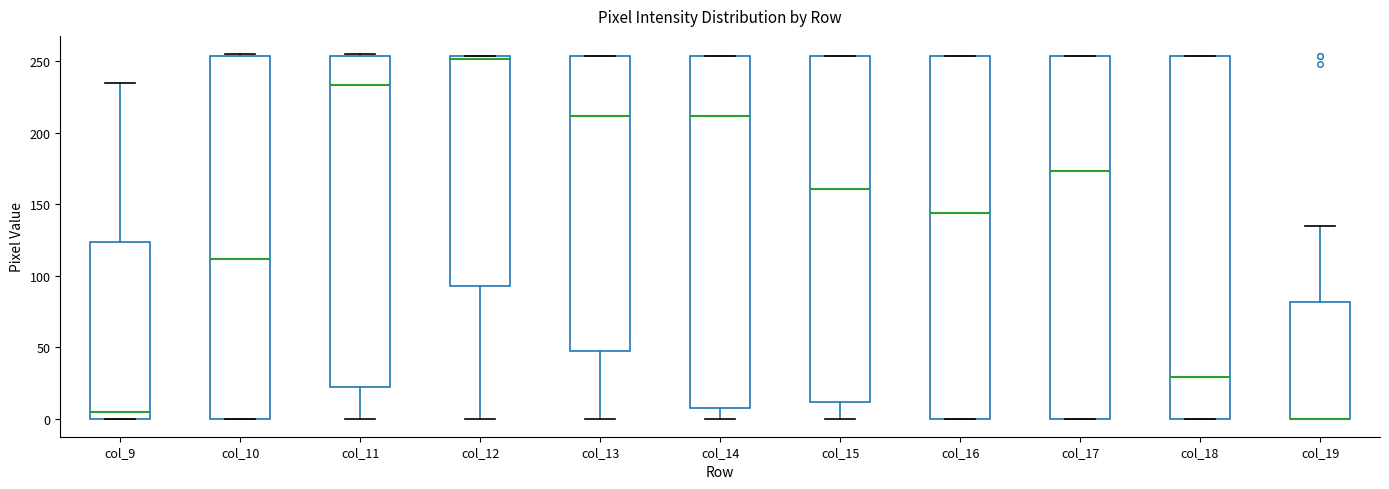

Reading left to right, transcribe this box plot: for each box, give where its median line is, the range the box spans, and where its two whiskers end, as read against the y-axis. The values are not printed on the chart, so give them approximately, as read against the axis.

col_9: median 5, box 0 to 125, whiskers 0 to 235
col_10: median 110, box 0 to 255, whiskers 0 to 255
col_11: median 235, box 20 to 255, whiskers 0 to 255
col_12: median 250, box 95 to 255, whiskers 0 to 255
col_13: median 210, box 45 to 255, whiskers 0 to 255
col_14: median 210, box 10 to 255, whiskers 0 to 255
col_15: median 160, box 10 to 255, whiskers 0 to 255
col_16: median 145, box 0 to 255, whiskers 0 to 255
col_17: median 175, box 0 to 255, whiskers 0 to 255
col_18: median 30, box 0 to 255, whiskers 0 to 255
col_19: median 0 (drawn on the box's lower edge), box 0 to 80, whiskers 0 to 135